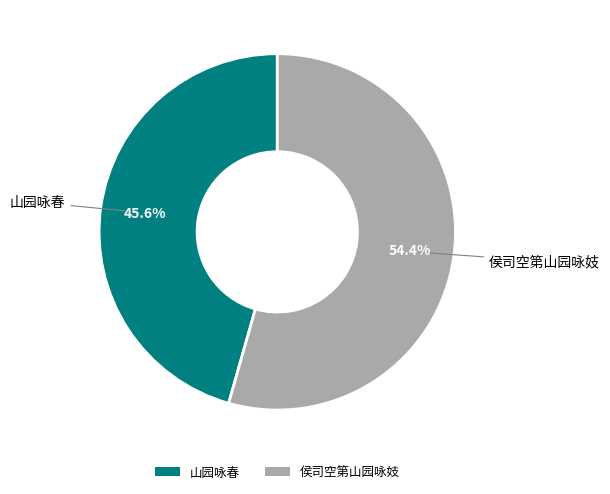

What is the smallest slice in the pie chart?

山园咏春